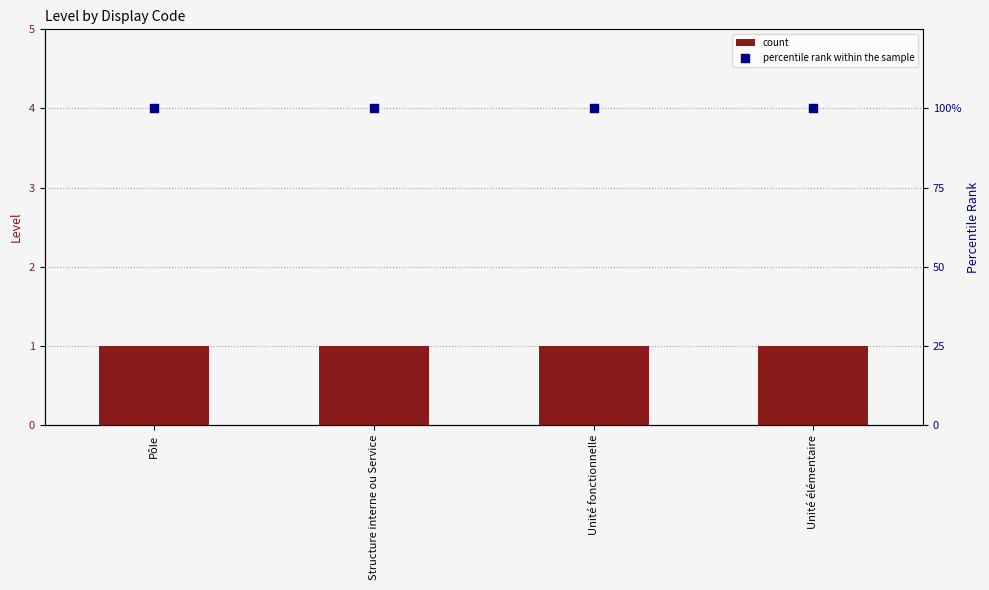

At how many categories does at least one series exceed 5?

4